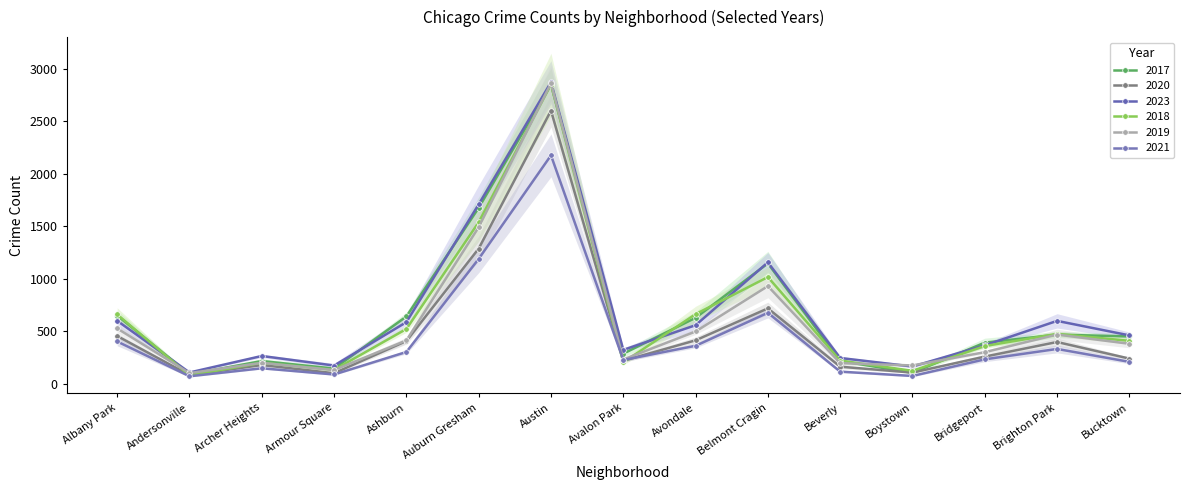

What is the approximate value of 2018 at Andersonville?

81